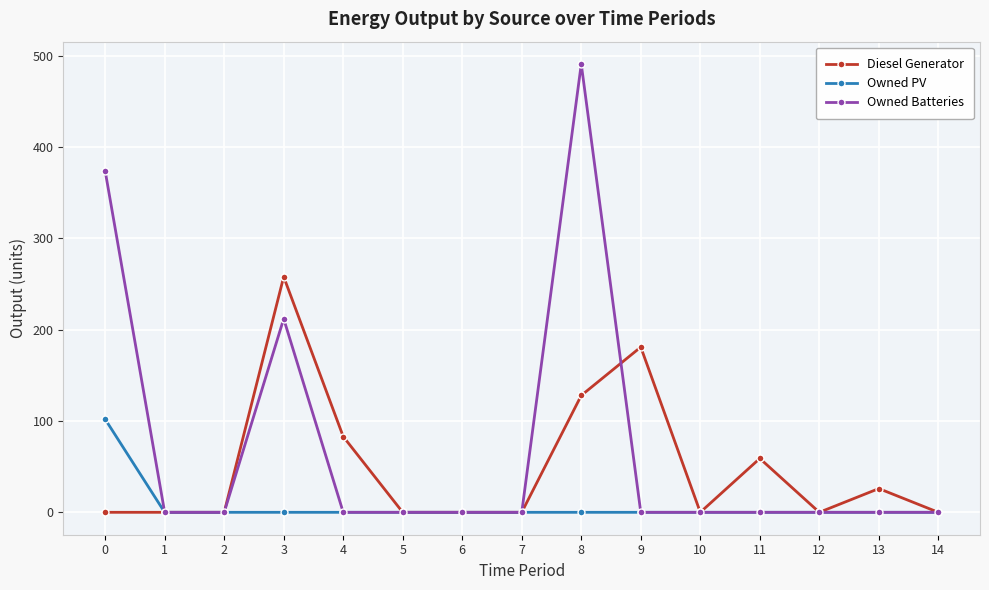

How many lines are shown in the chart?

3